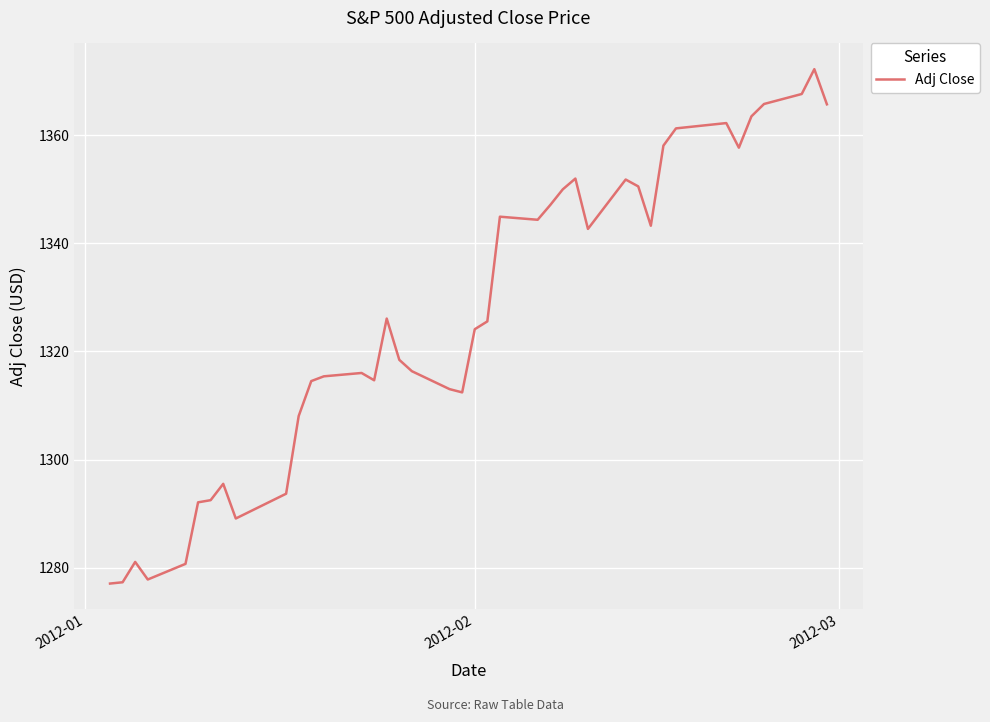

What is the minimum value shown in the chart?

1277.1